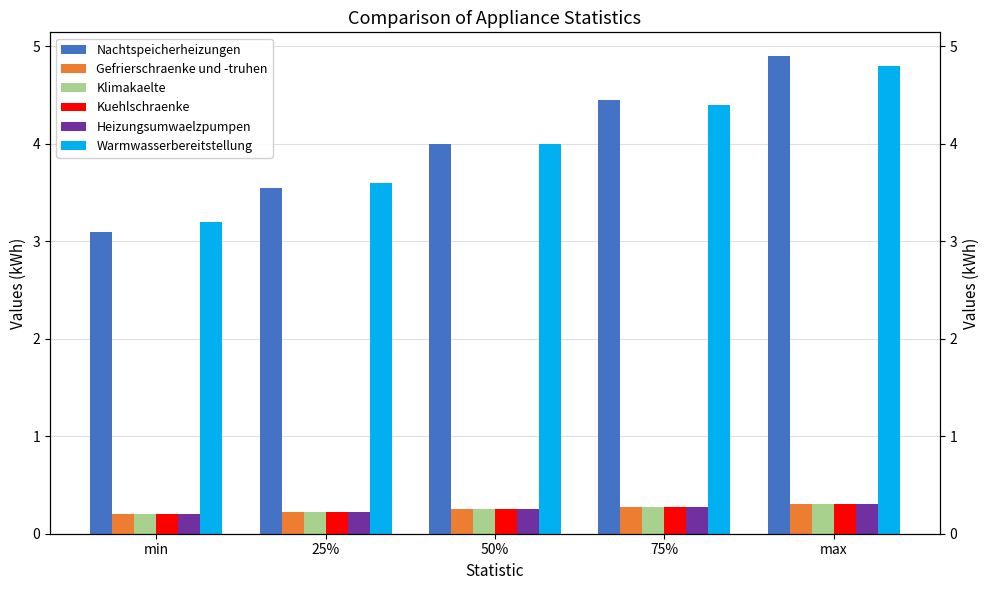

Reading left to right, what are all the values shown in this chart?

Nachtspeicherheizungen: min=3.1	25%=3.5	50%=4.0	75%=4.5	max=4.9
Gefrierschraenke und -truhen: min=0.2	25%=0.2	50%=0.2	75%=0.3	max=0.3
Klimakaelte: min=0.2	25%=0.2	50%=0.2	75%=0.3	max=0.3
Kuehlschraenke: min=0.2	25%=0.2	50%=0.2	75%=0.3	max=0.3
Heizungsumwaelzpumpen: min=0.2	25%=0.2	50%=0.2	75%=0.3	max=0.3
Warmwasserbereitstellung: min=3.2	25%=3.6	50%=4.0	75%=4.4	max=4.8